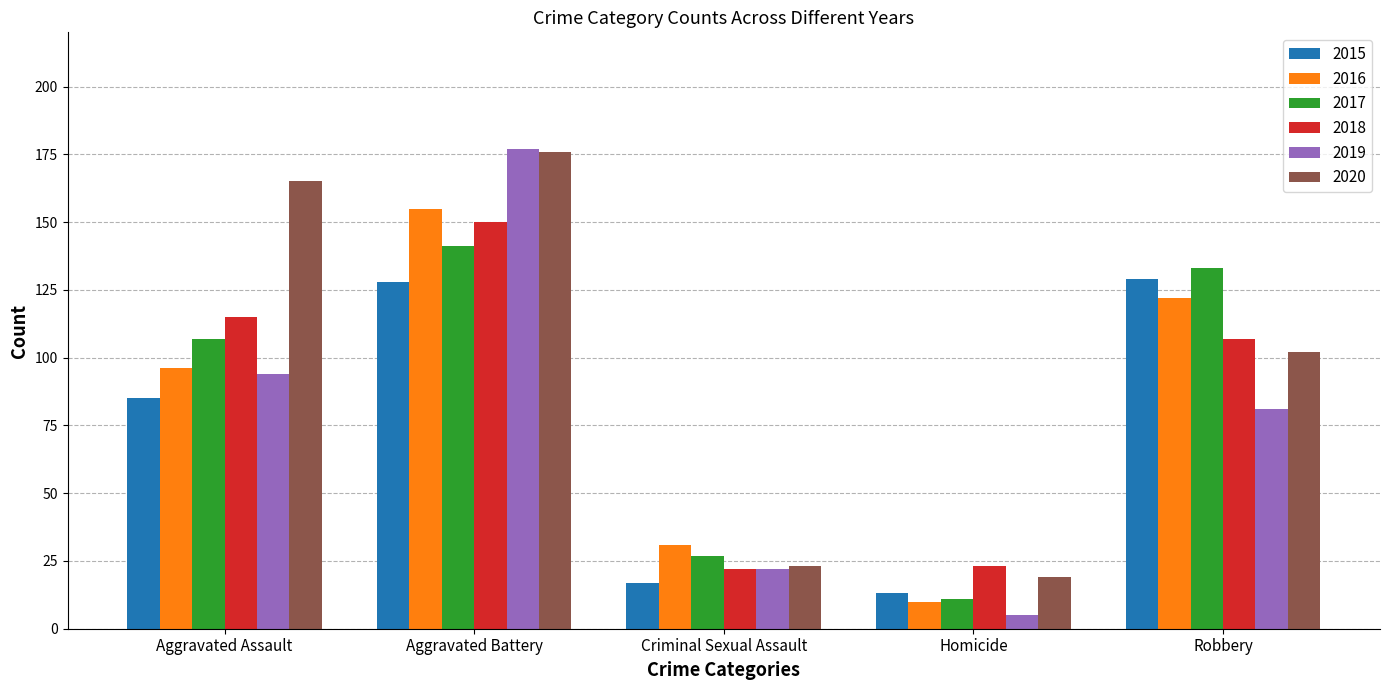

What is the difference between the second highest and second lowest values in the 2019 series?

72